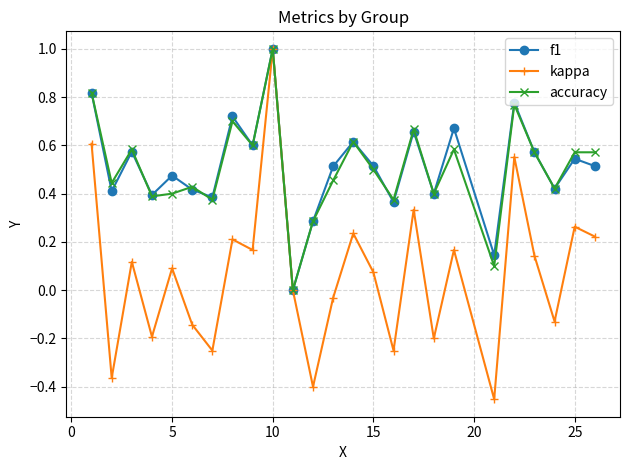

What are all the series names shown in the legend?

f1, kappa, accuracy